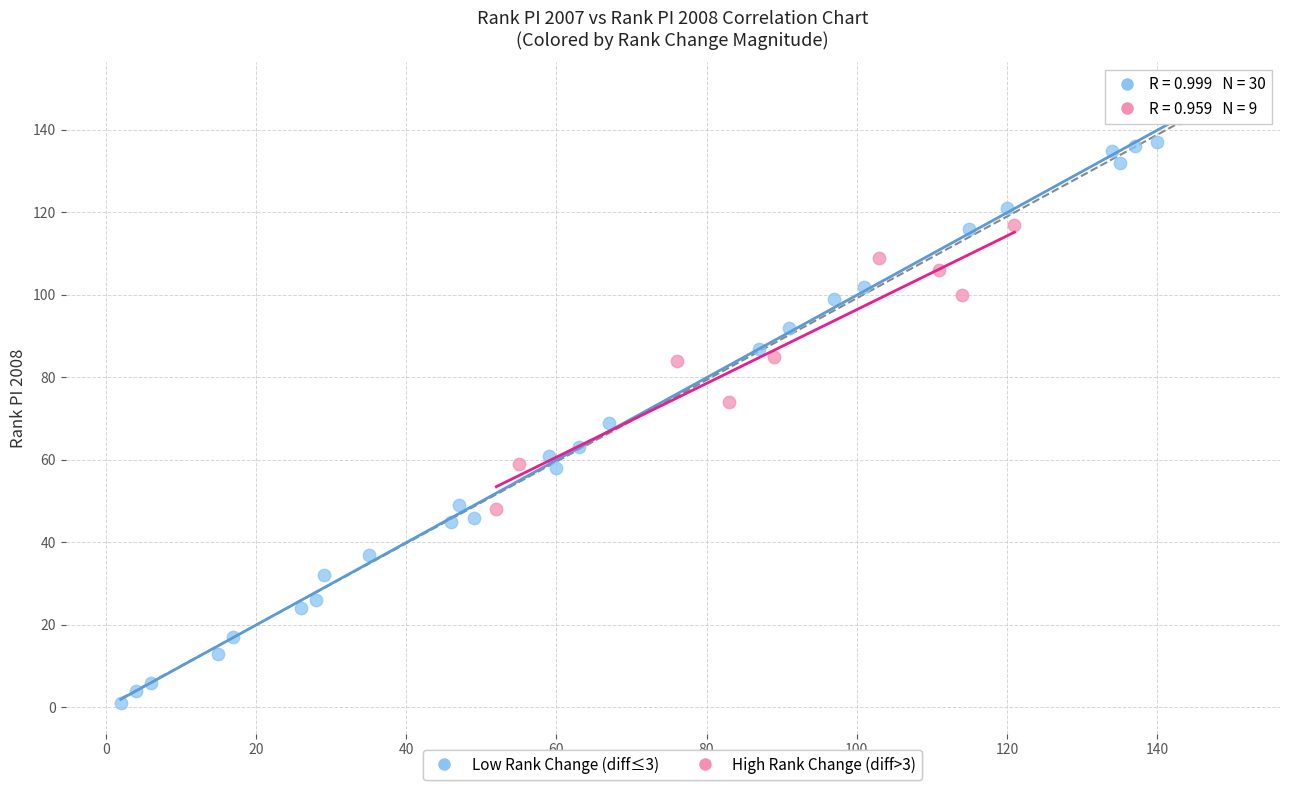

Which series reaches the minimum Y coordinate?

Low Rank Change (diff≤3)